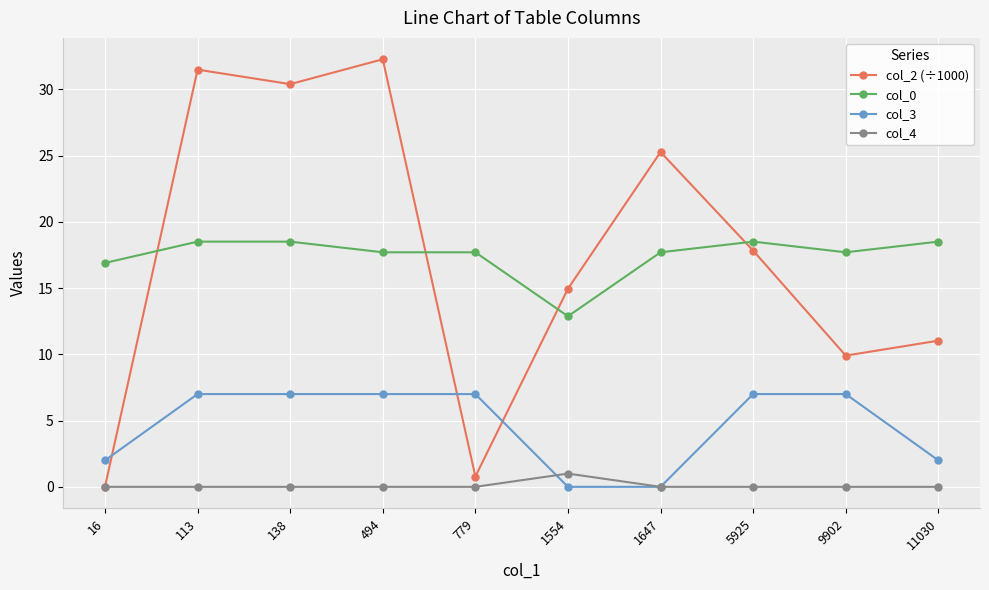

How many categories are shown in the chart?

10